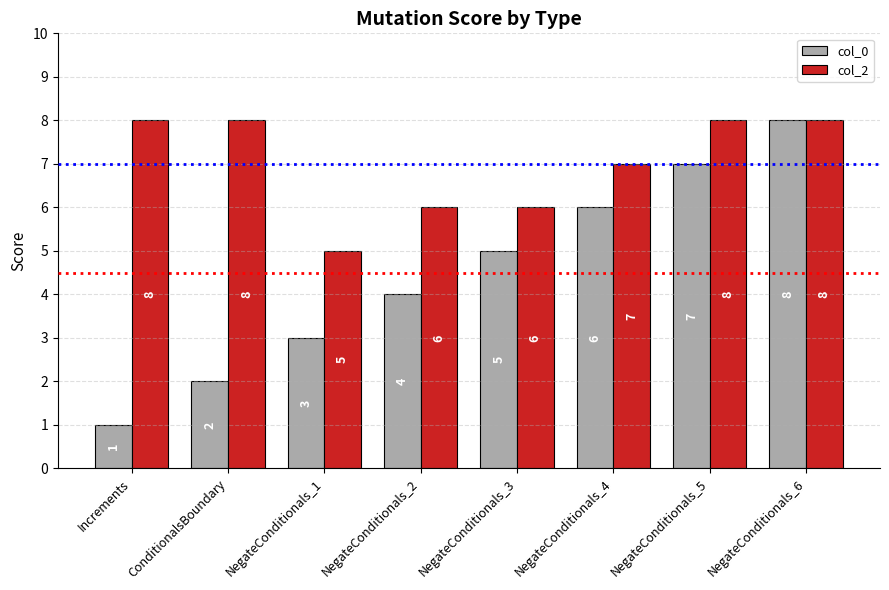

Does the chart contain stacked bars?

No